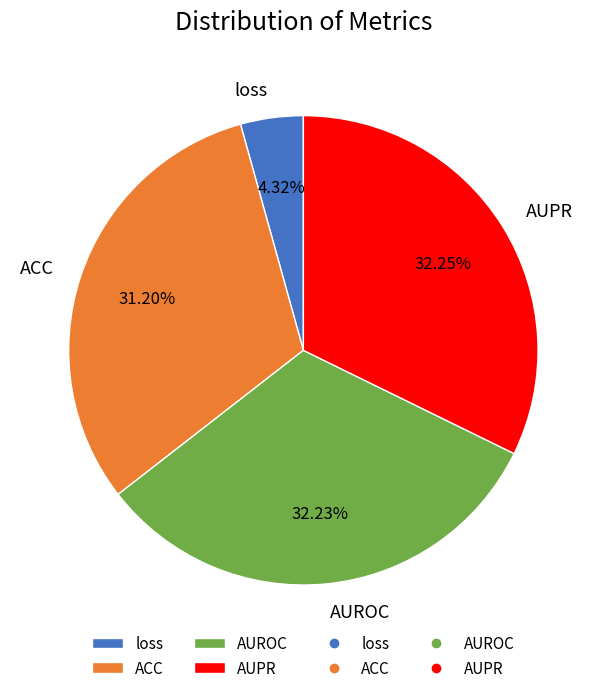

What percentage is the AUPR slice, to the nearest percent?

32%